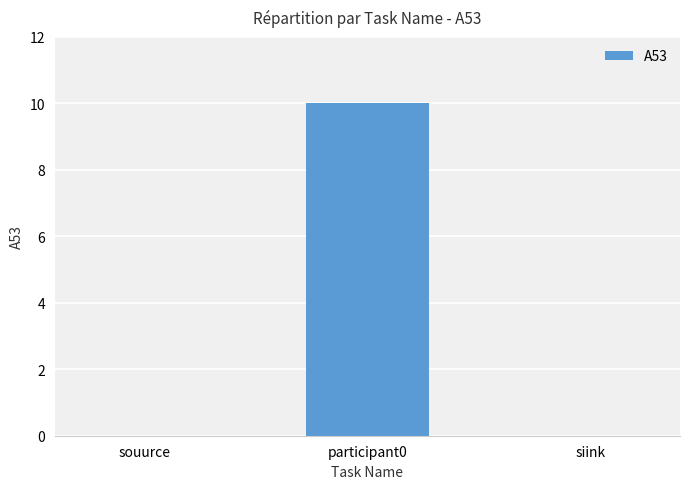

Reading left to right, extract all data points from this chart.

souurce=0	participant0=10	siink=0